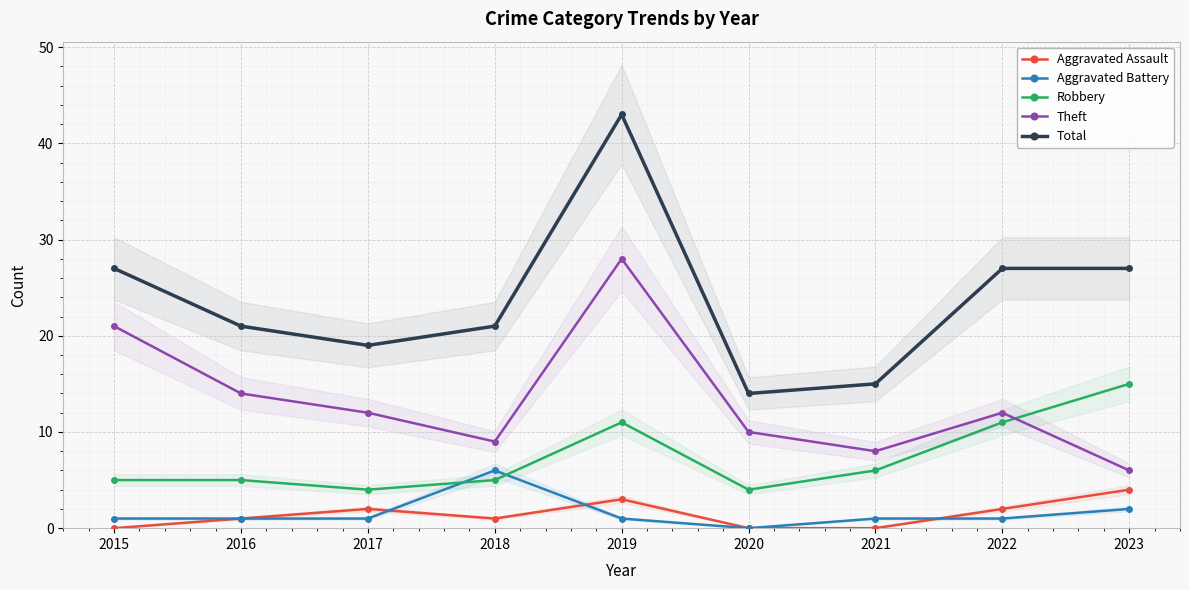

True or false: Theft and Robbery intersect in this chart.

True